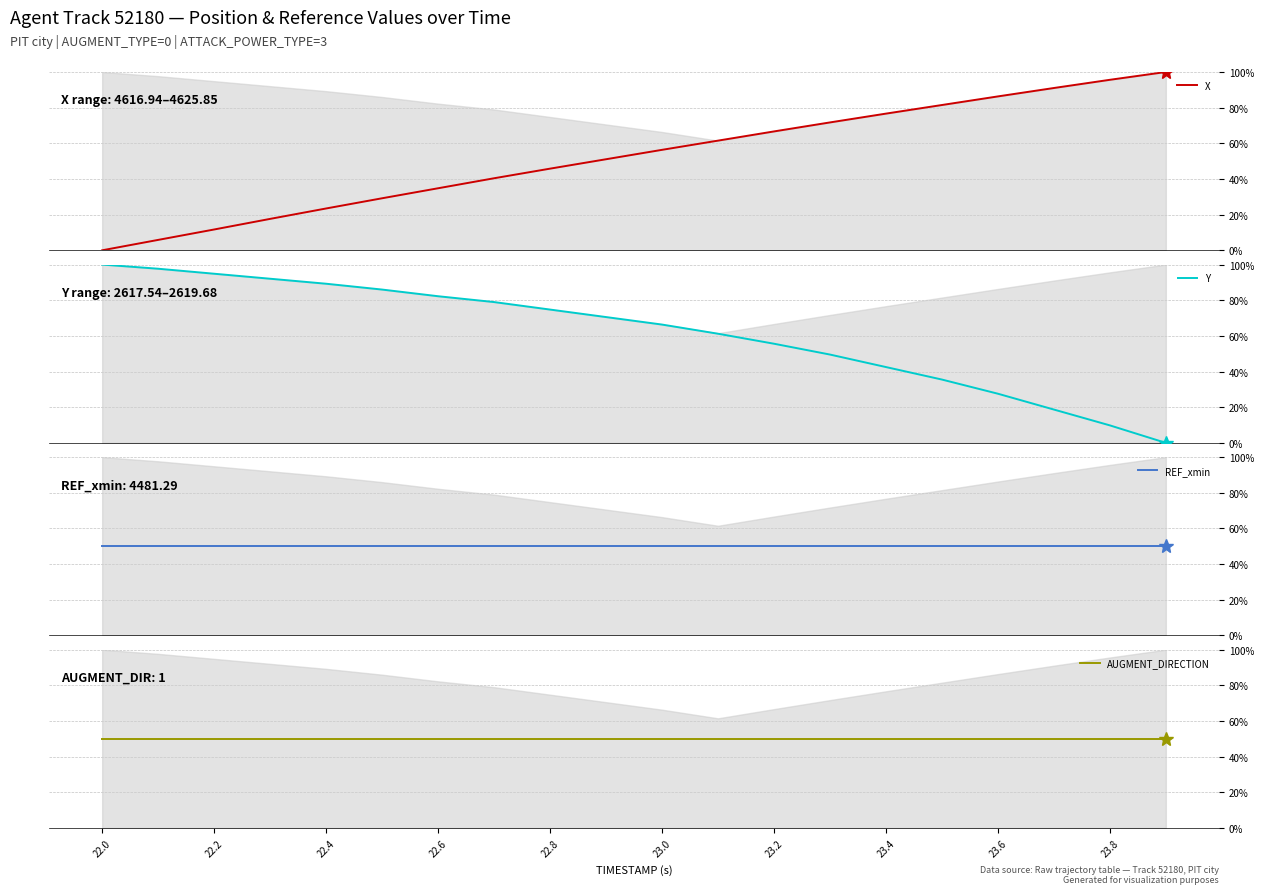

What is the sum of all X values?

1047.1